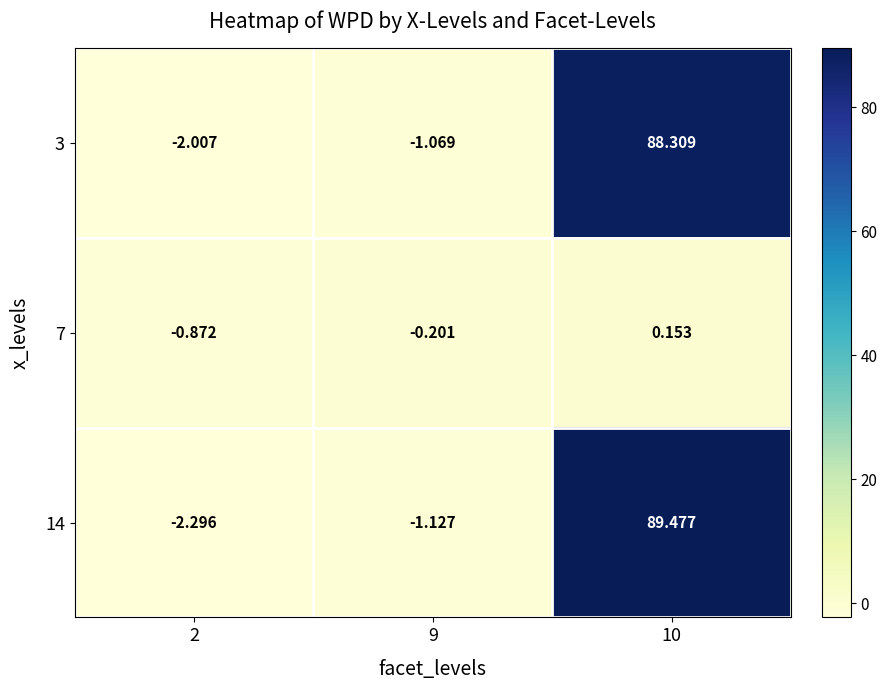

Is the value of 3 at 9 greater than the value of 7 at 2?

No